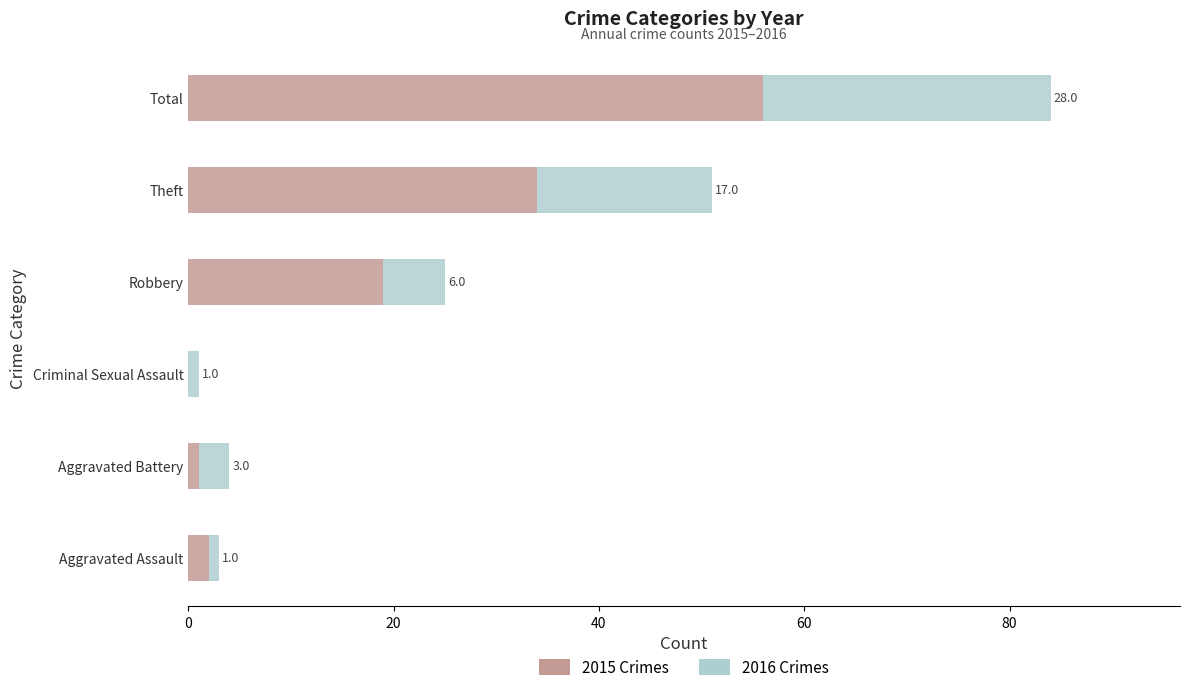

How many categories are shown in the chart?

6